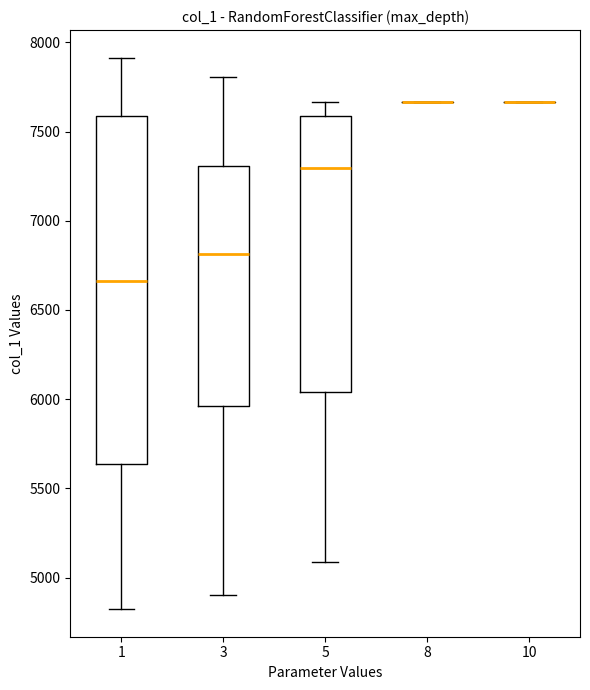

Reading left to right, transcribe this box plot: for each box, give where its median line is, the range the box spans, and where its two whiskers end, as read against the y-axis. The values are not printed on the chart, so give them approximately, as read against the axis.

1: median 6650, box 5650 to 7600, whiskers 4800 to 7900
3: median 6800, box 5950 to 7300, whiskers 4900 to 7800
5: median 7300, box 6050 to 7600, whiskers 5100 to 7650
8: box collapsed to a line at 7650, whiskers 7650 to 7650
10: box collapsed to a line at 7650, whiskers 7650 to 7650